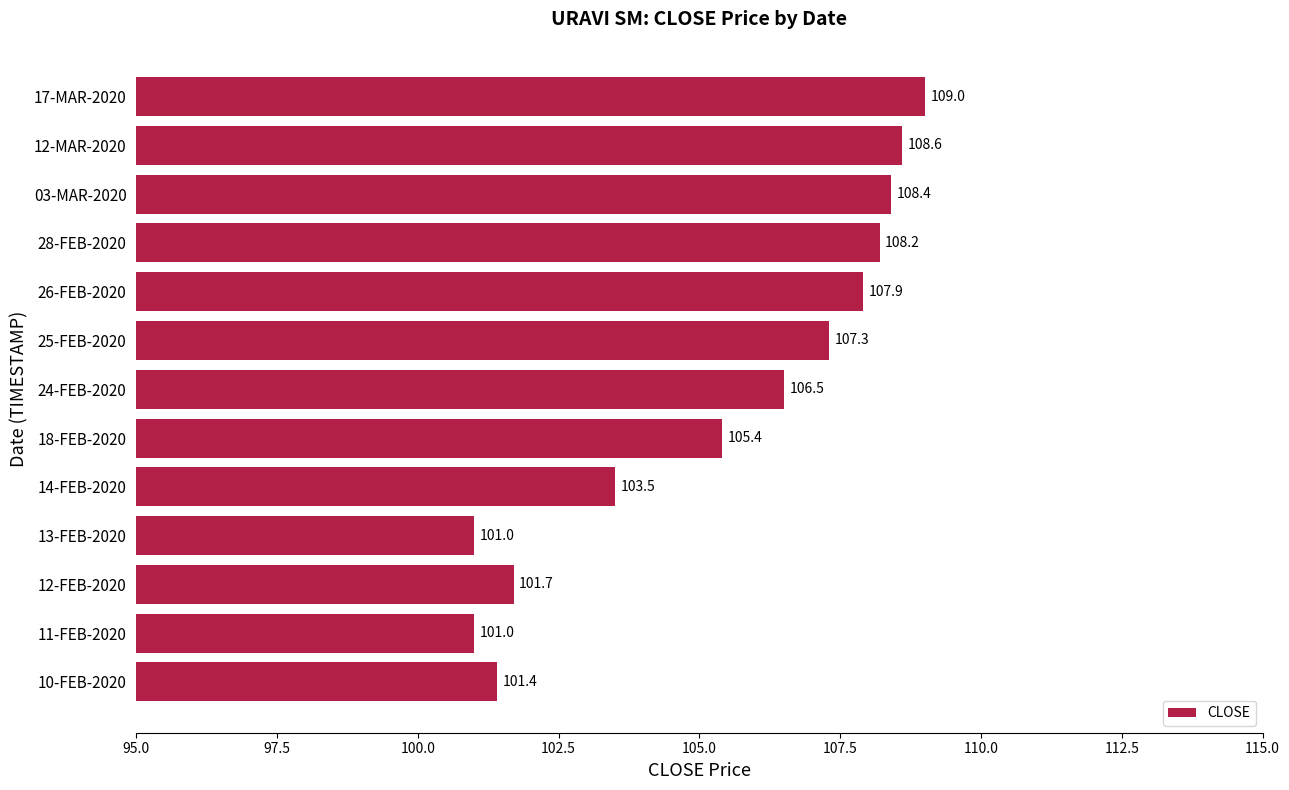

What position from the top is 26-FEB-2020?

5